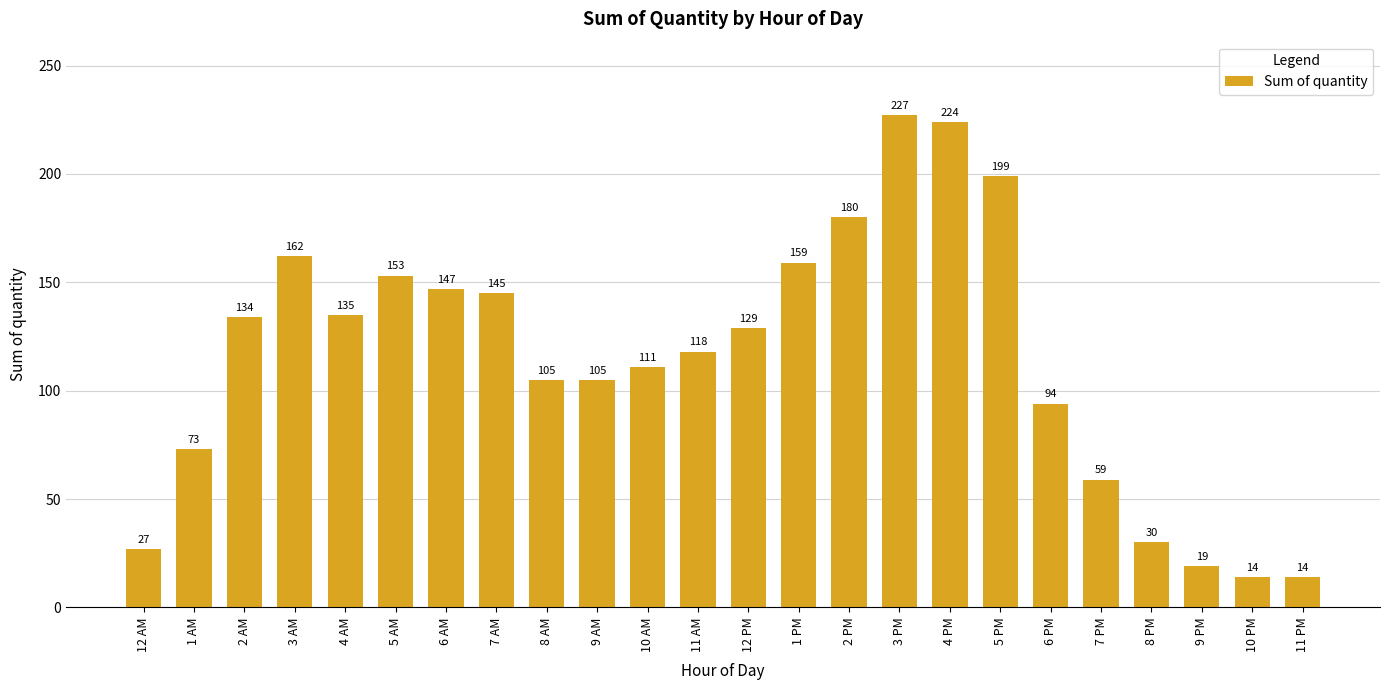

At which category does the chart reach its peak across all series?

3 PM